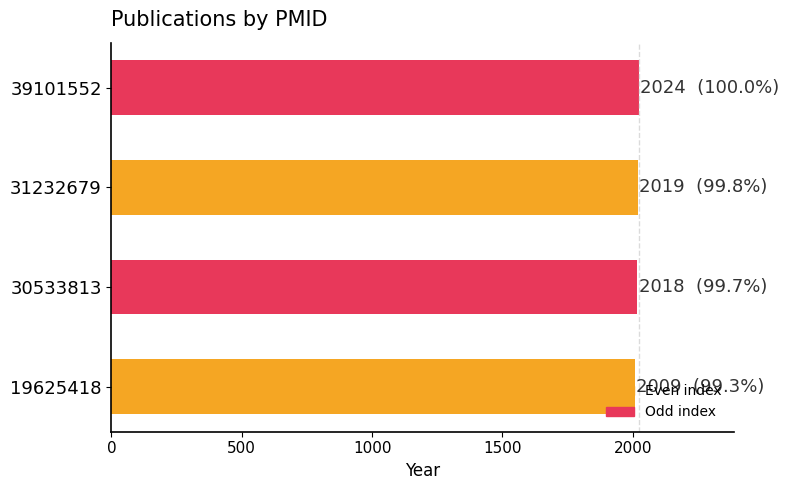

What is the ratio of the value at 31232679 to the value at 39101552?

1.0